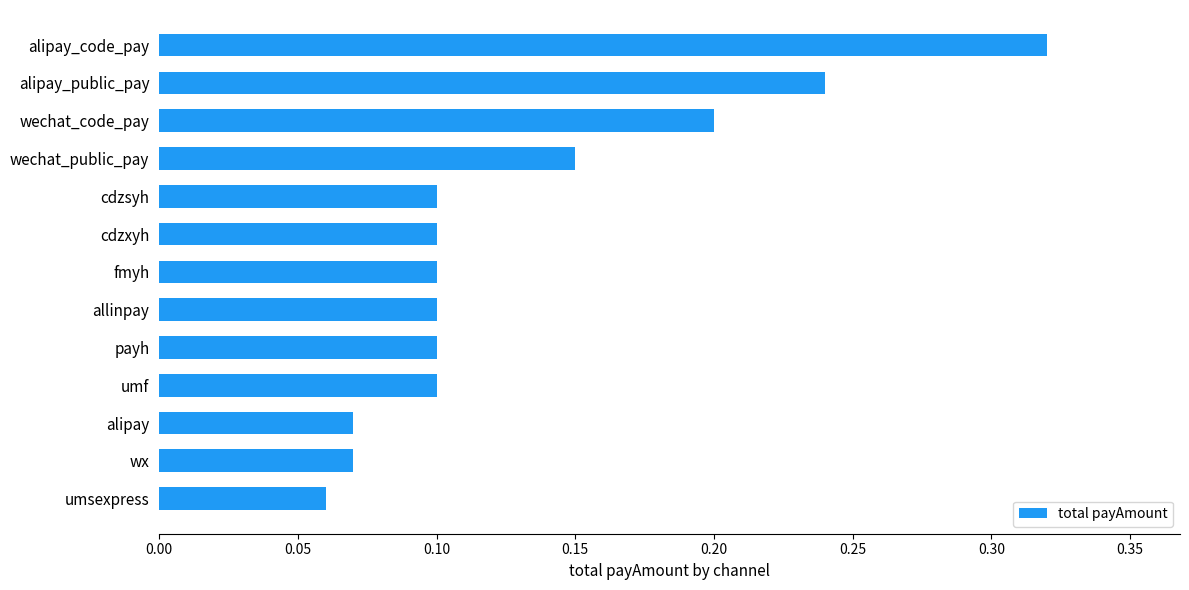

Between umsexpress and wechat_public_pay, which is larger?

wechat_public_pay